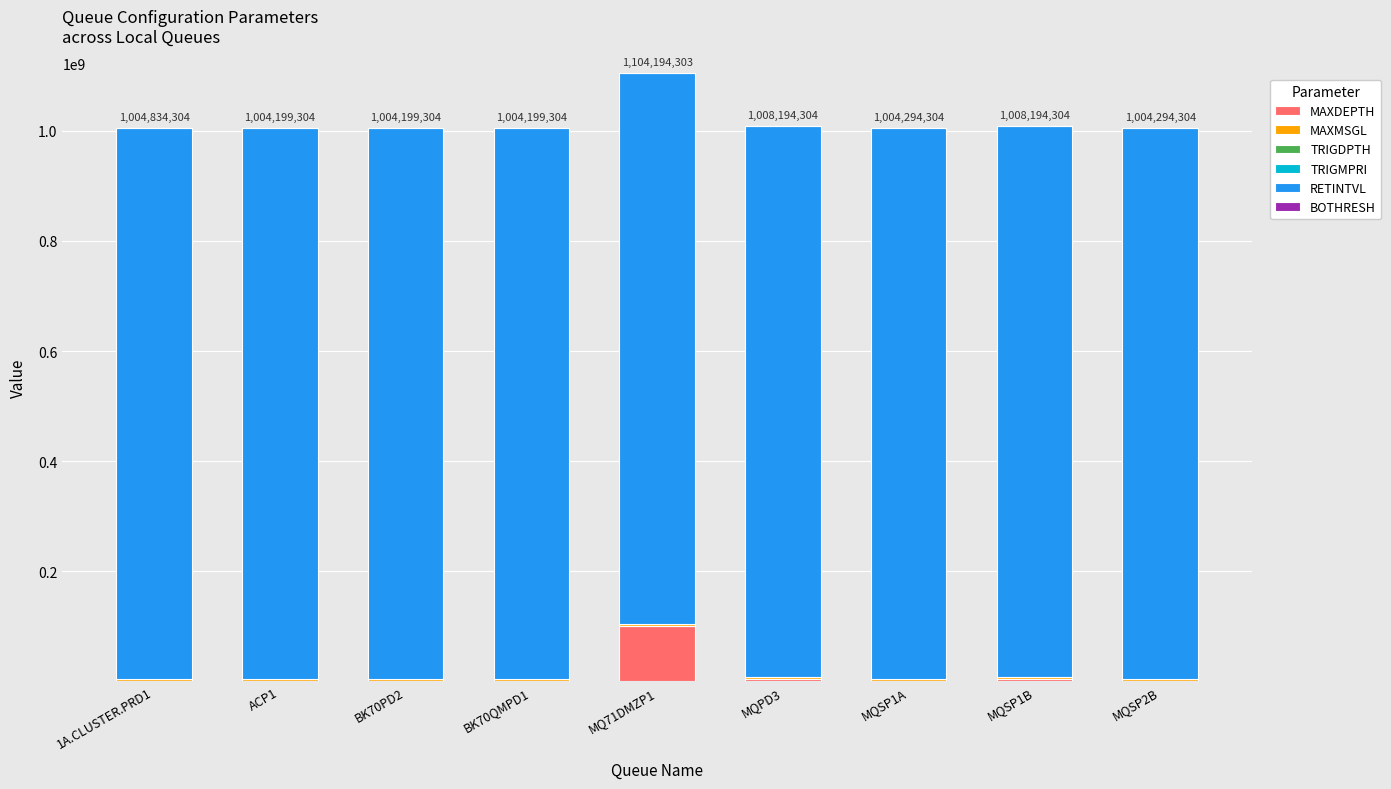

What is the highest value of the MAXDEPTH series?

99999999